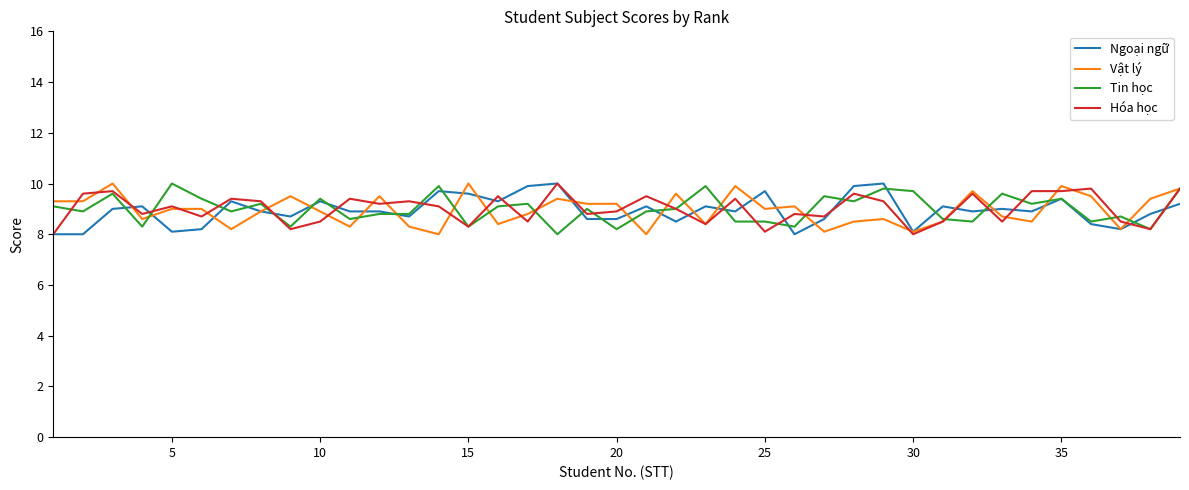

How many lines are shown in the chart?

4